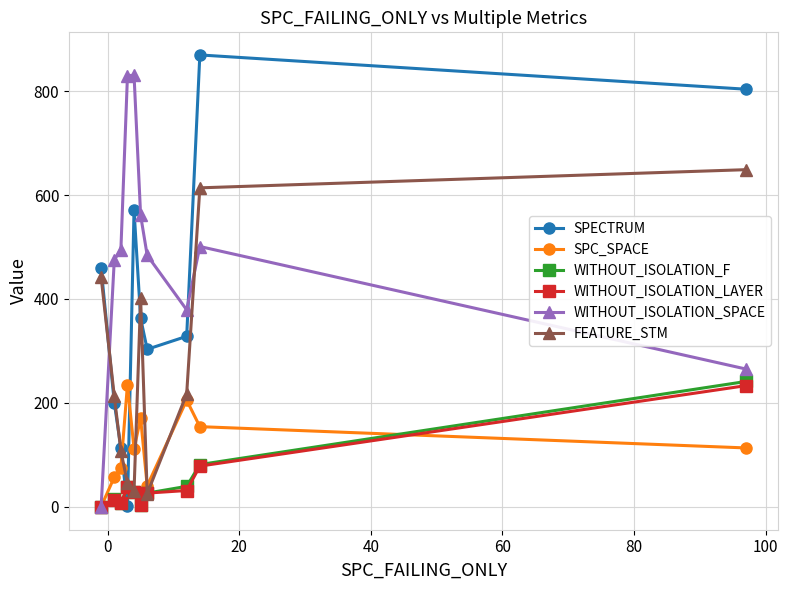

True or false: FEATURE_STM and SPC_SPACE cross at least once.

True